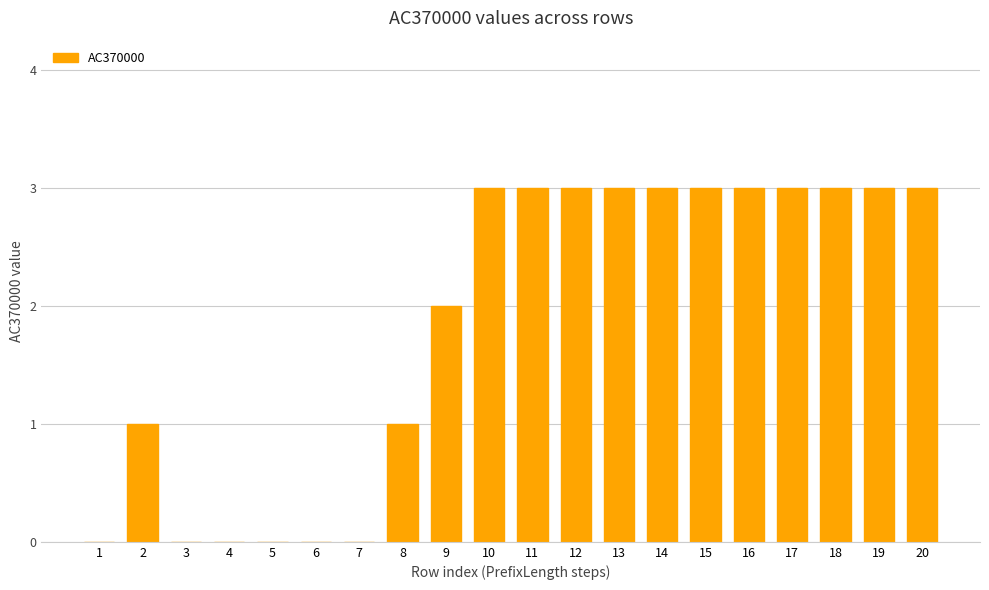

Count the values in the range 0 to 3.

20